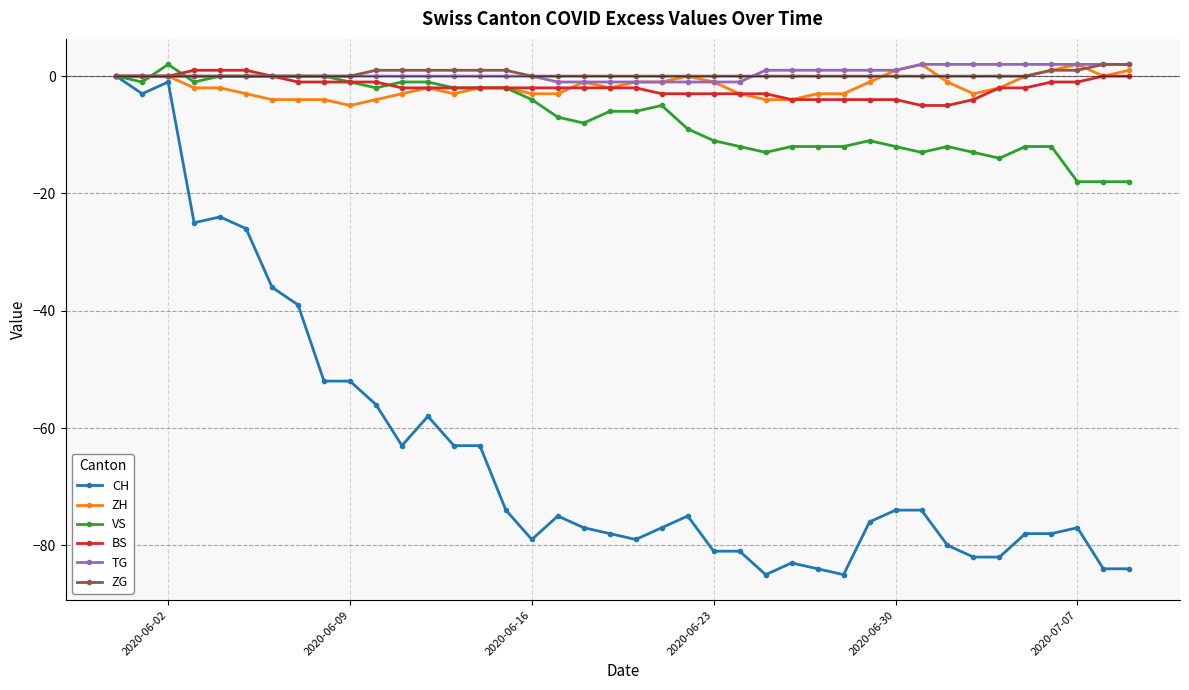

Which series has the widest spread of values?

CH